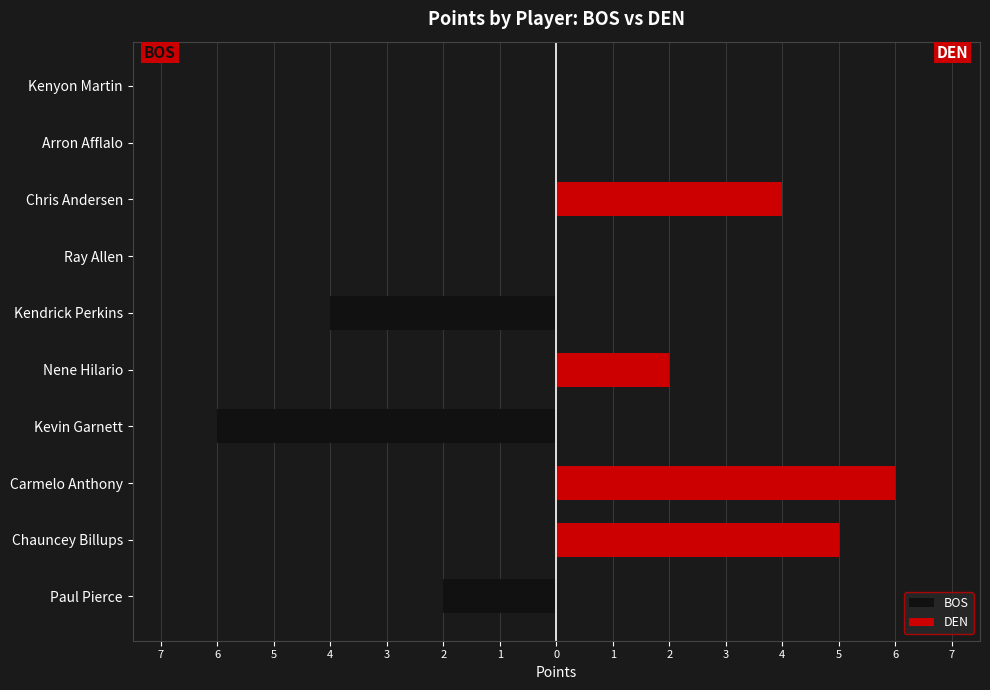

What is the approximate value of DEN at Chris Andersen?

4